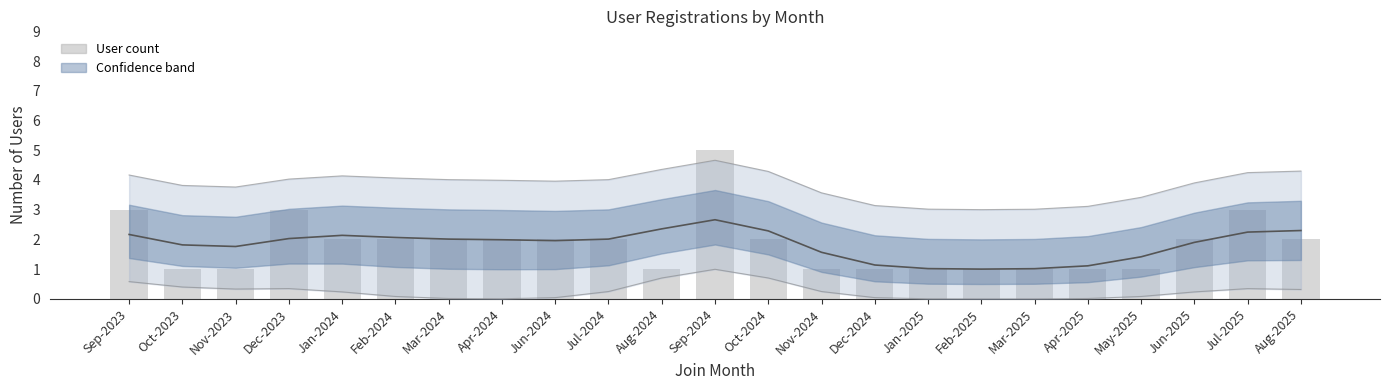

At which category does the chart reach its minimum across all series?

Oct-2023